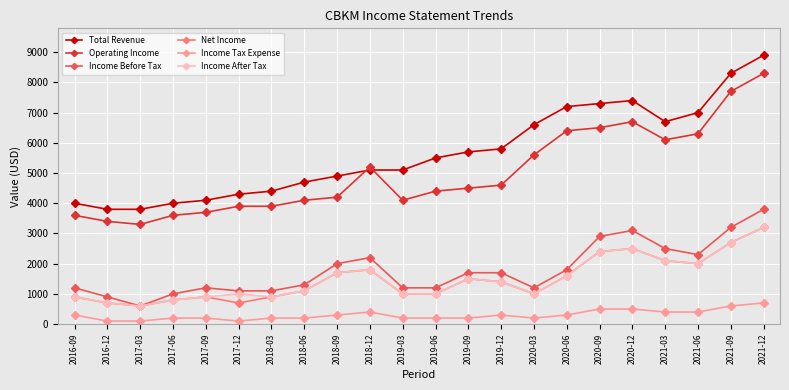

True or false: Operating Income has more than 0 interior local peaks.

True